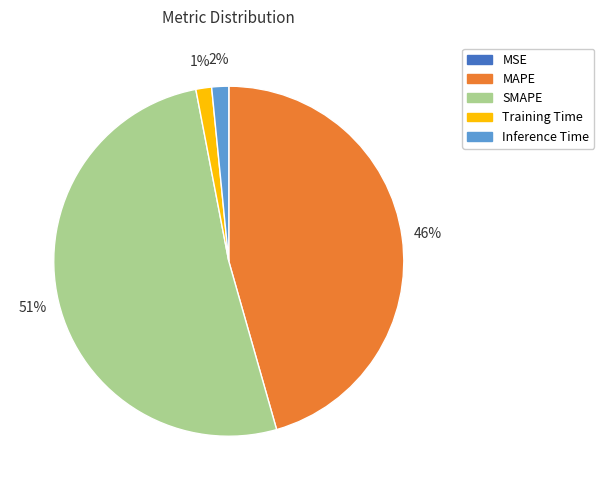

Is the sum of MAPE and SMAPE greater than half?

Yes